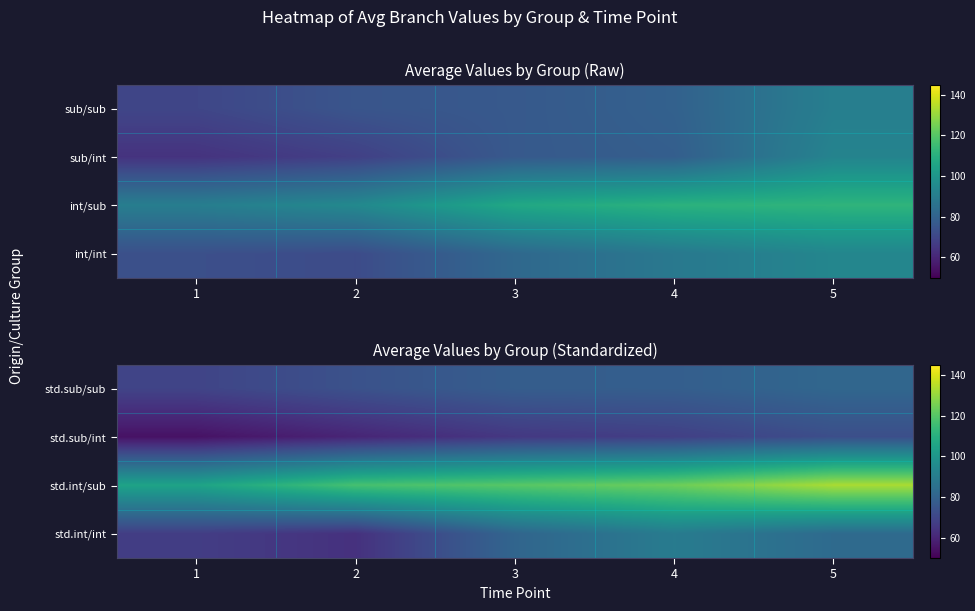

At which category is the sum across all series the highest?

5